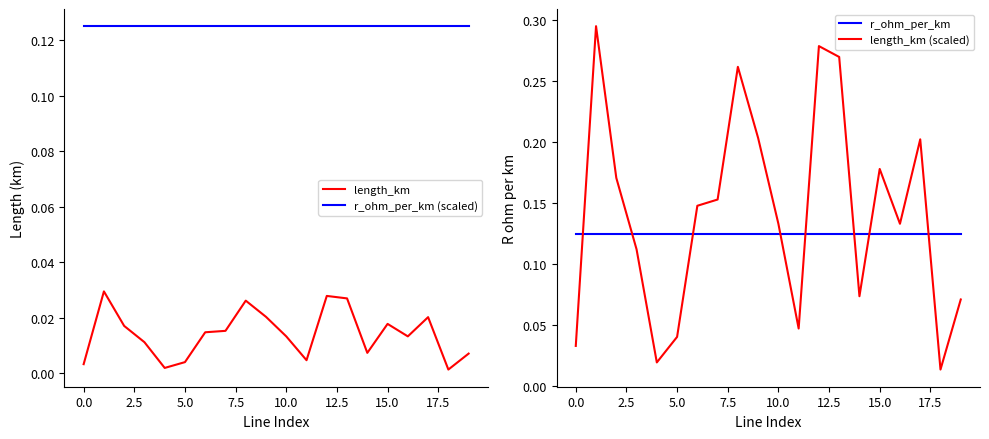

Is it true that r_ohm_per_km (scaled) equals 0.1 at 15?

False